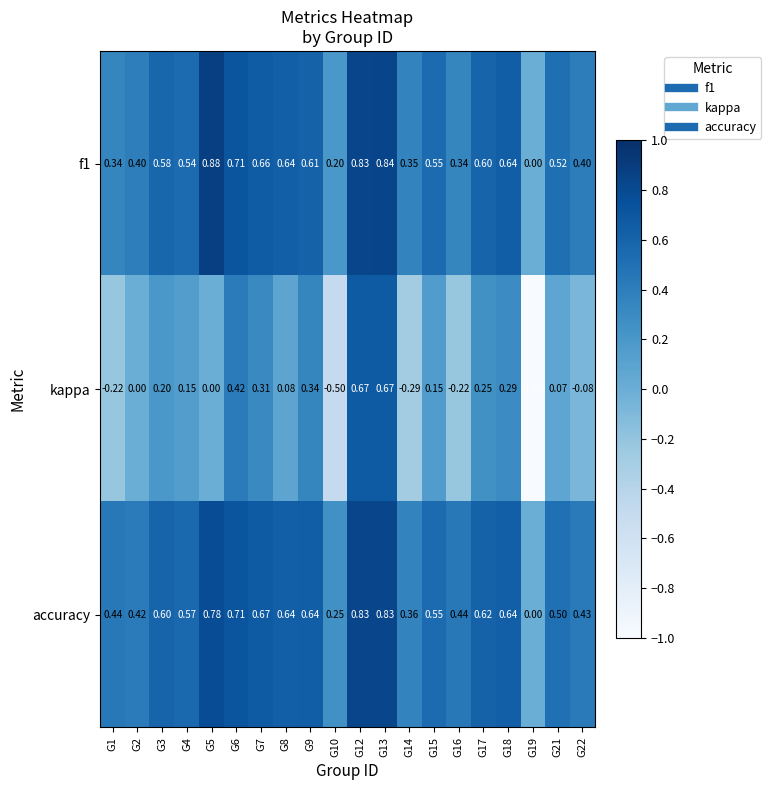

Which series changed the most between G8 and G19?

kappa